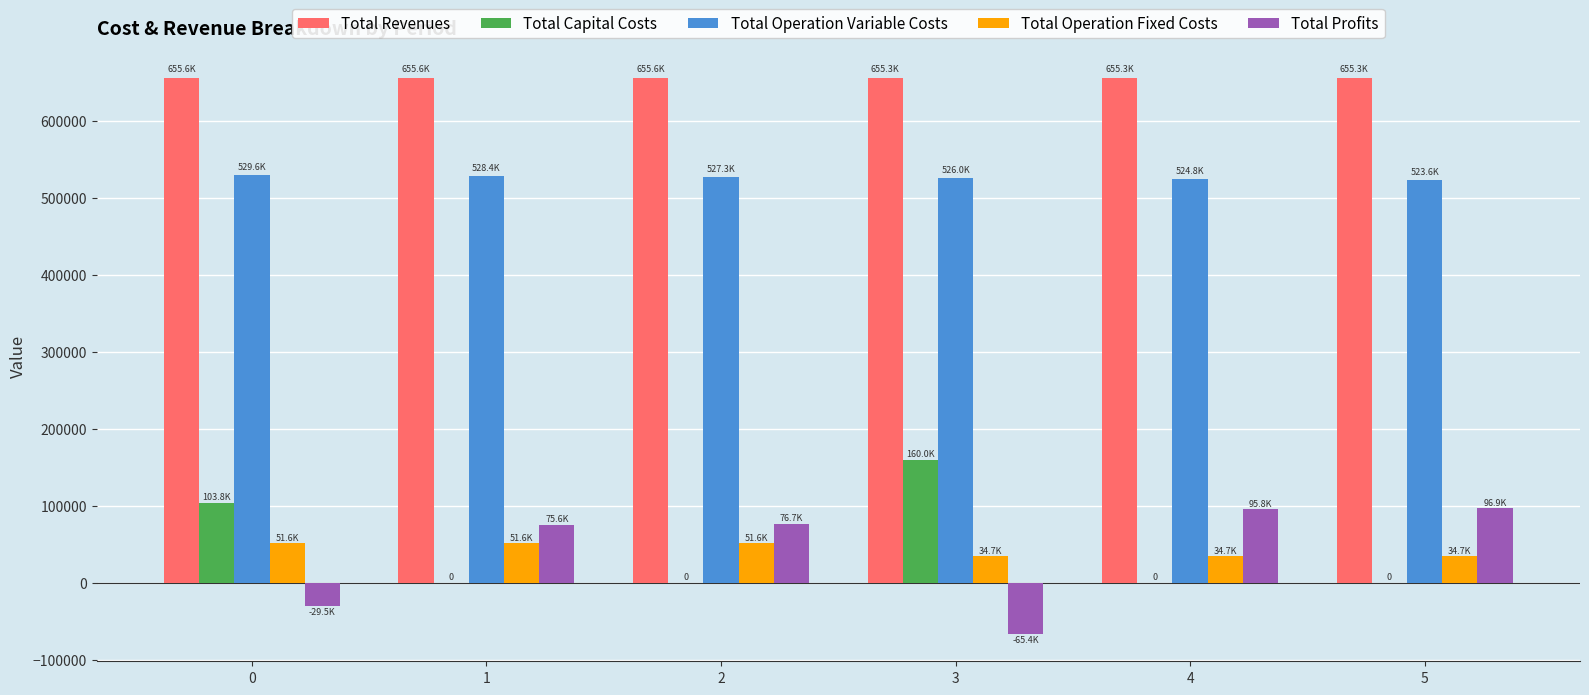

Is the value of Total Revenues at 2 greater than the value of Total Profits at 2?

Yes